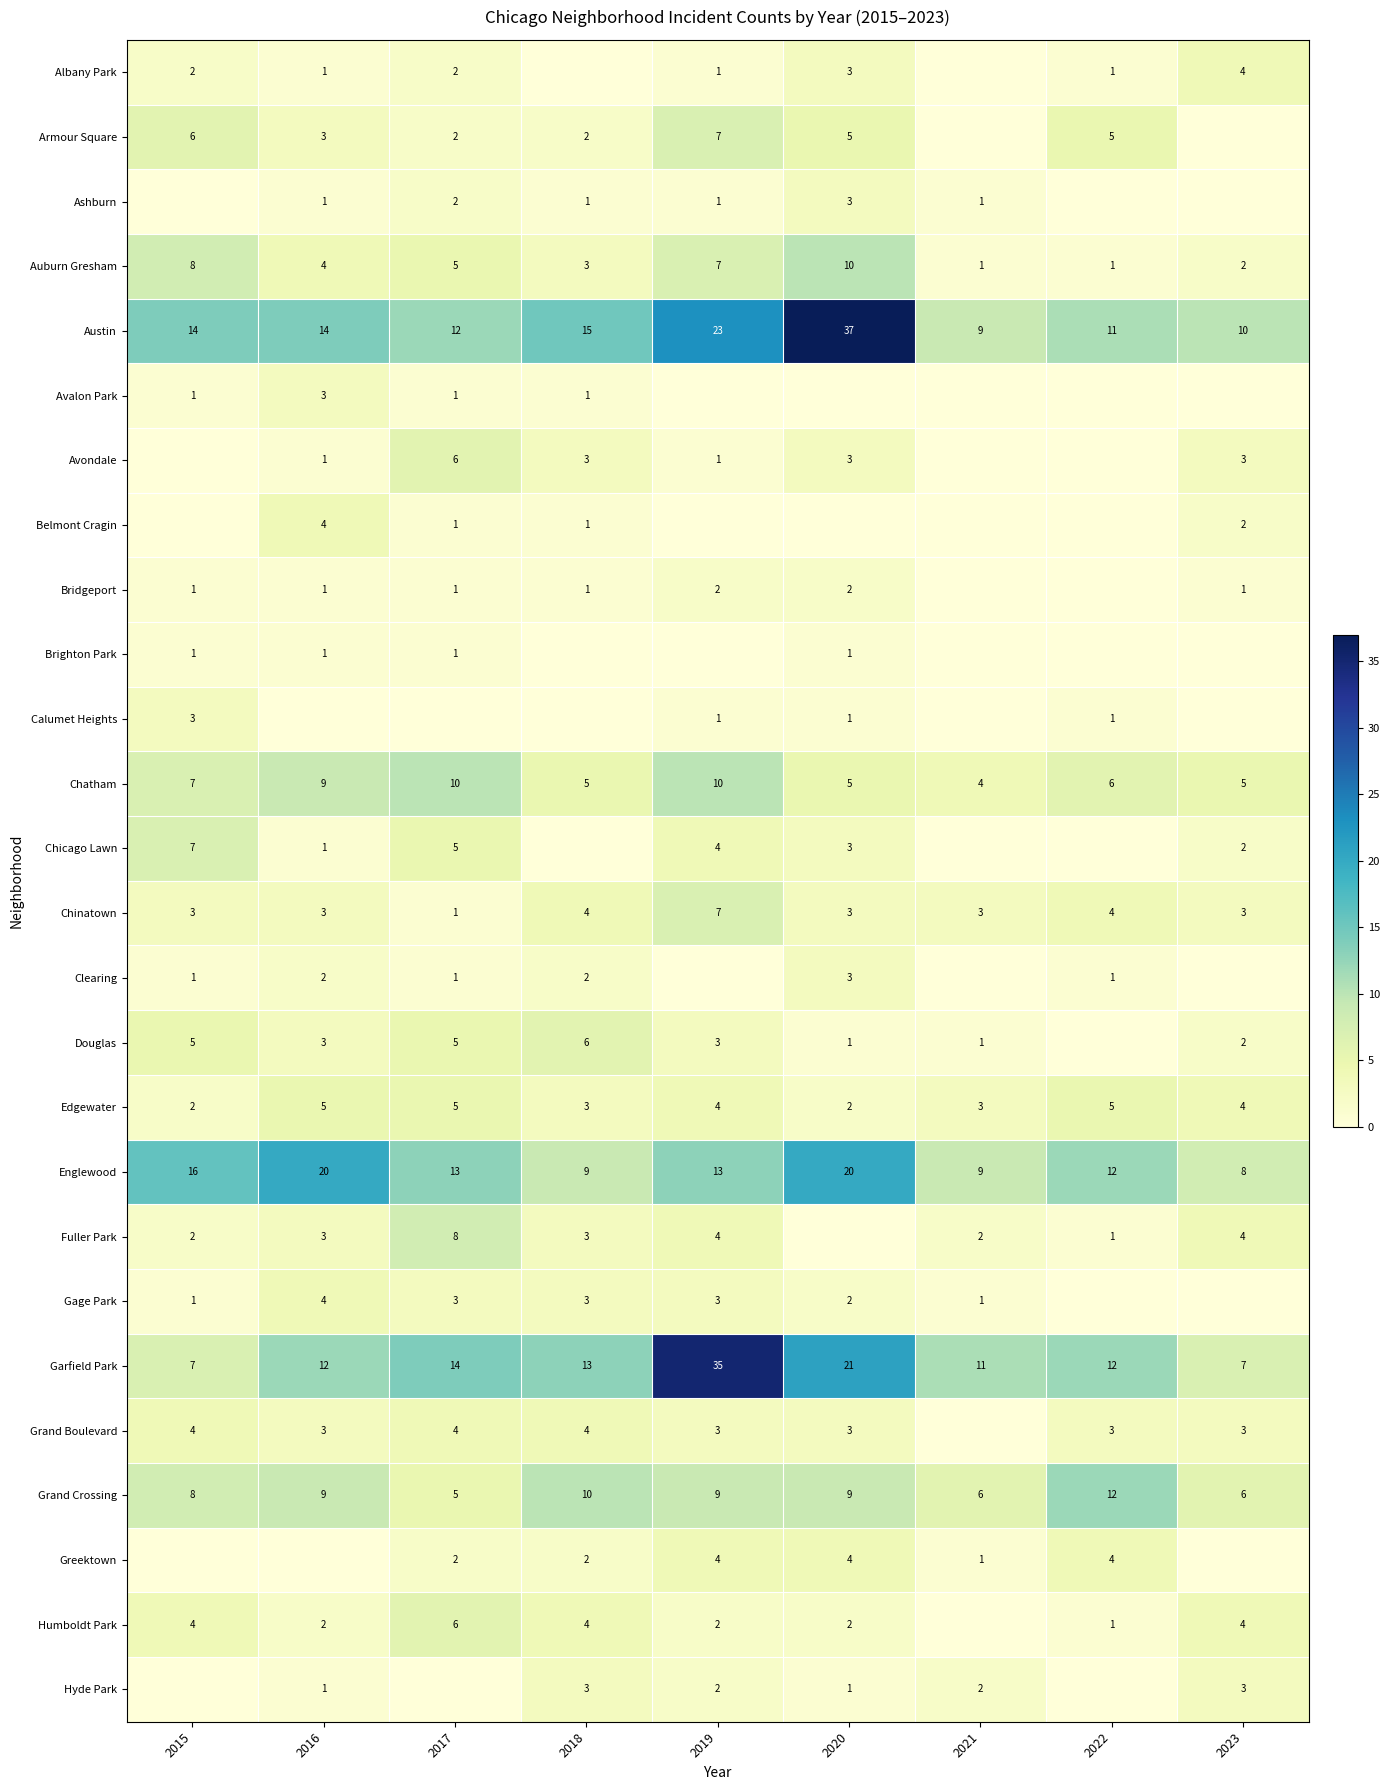

What is the sum of the Hyde Park values at 2019 and 2021?

4